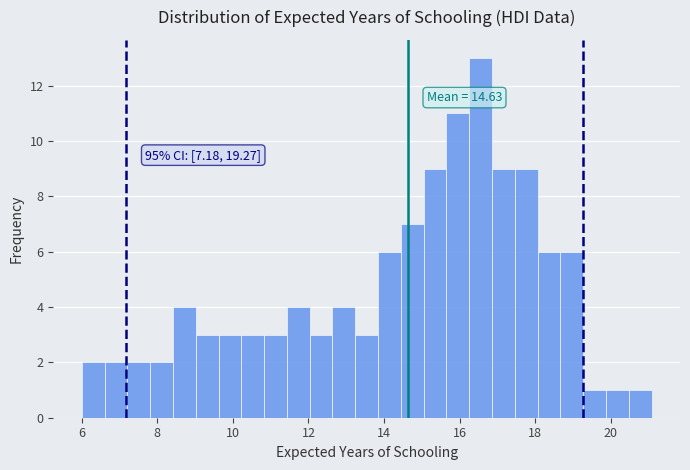

Read against the x-axis, roughly where is the centre of the tallest bar?

16.6